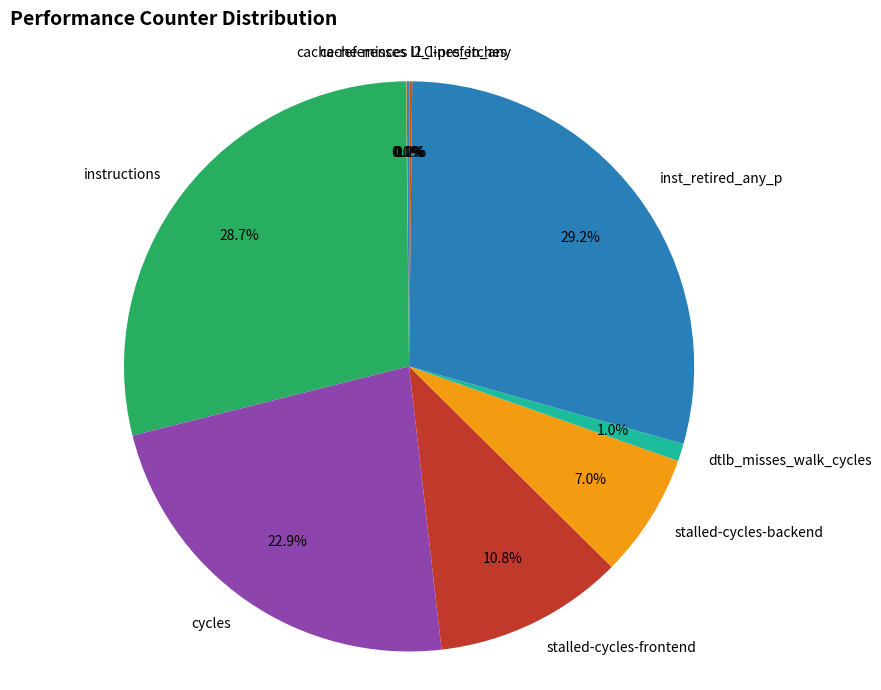

Is dtlb_misses_walk_cycles the majority of the pie?

No